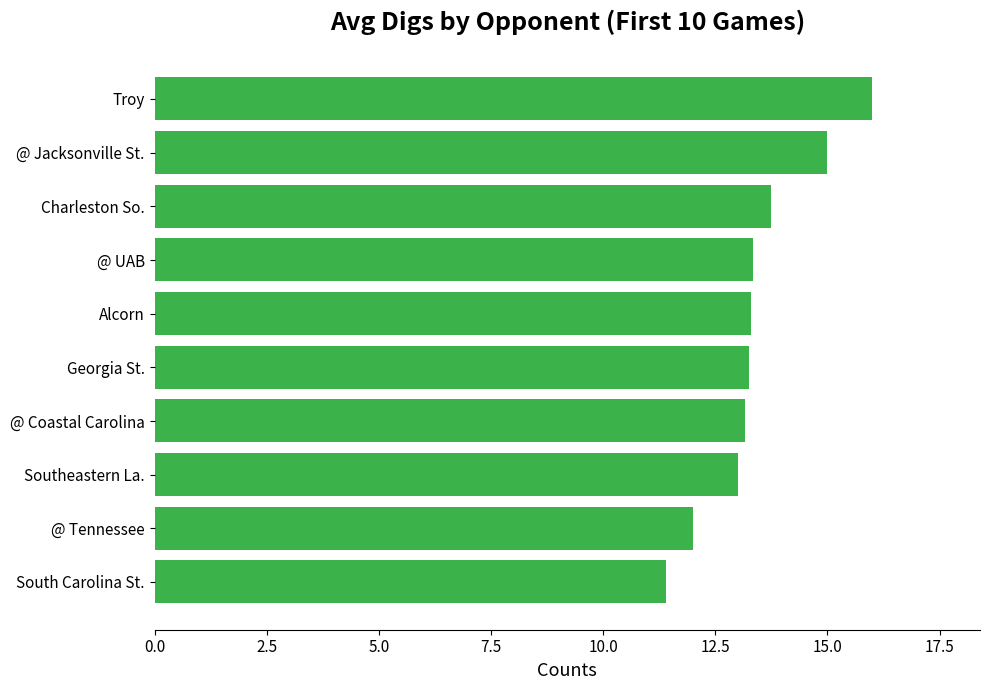

Where is the data nearest to the value 13?

Southeastern La.